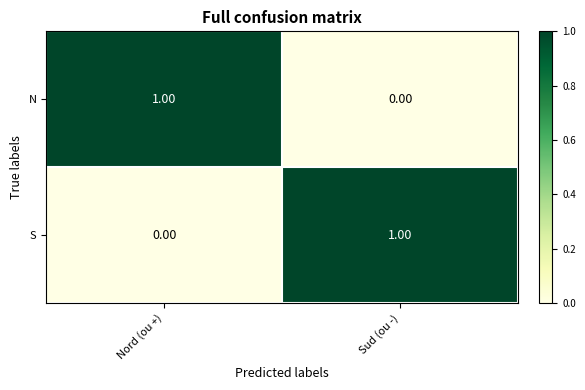

Is the value of N at Sud (ou -) greater than the value of S at Sud (ou -)?

No